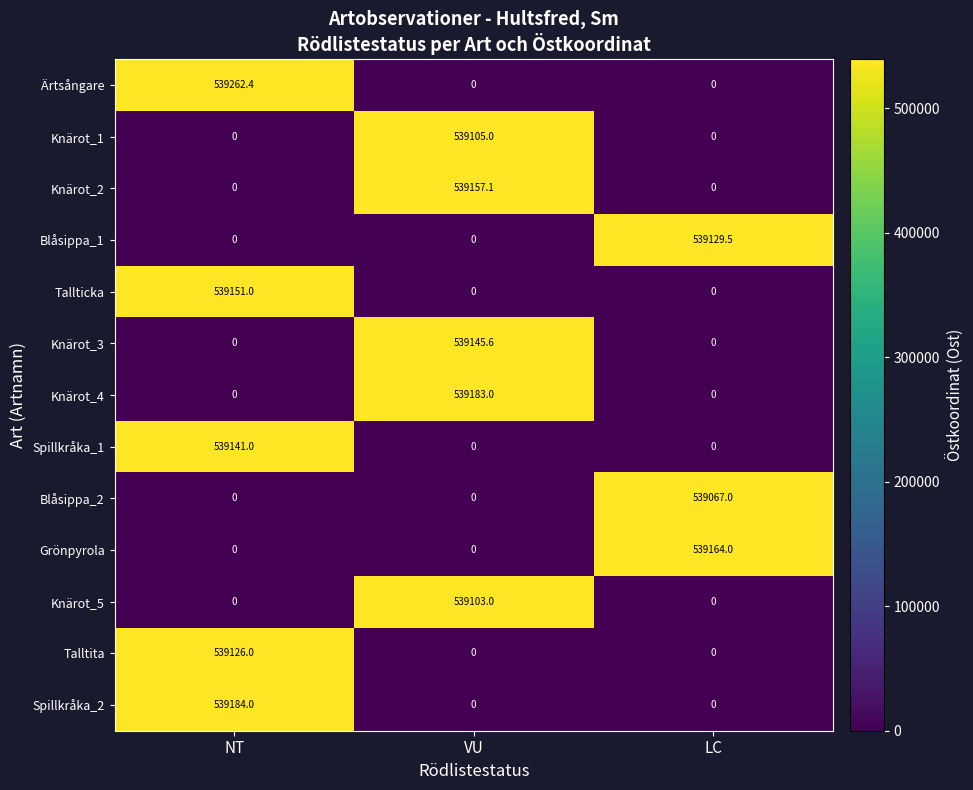

What is the greatest value displayed?

539262.4